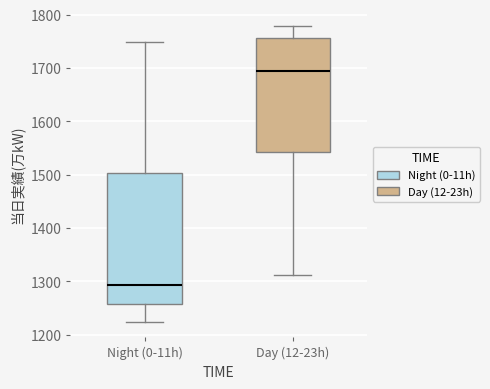

Which box has the lowest median line?

Night (0-11h)